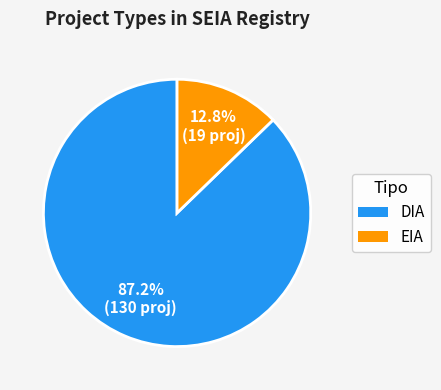

Is there any slice that represents more than half of the pie?

Yes